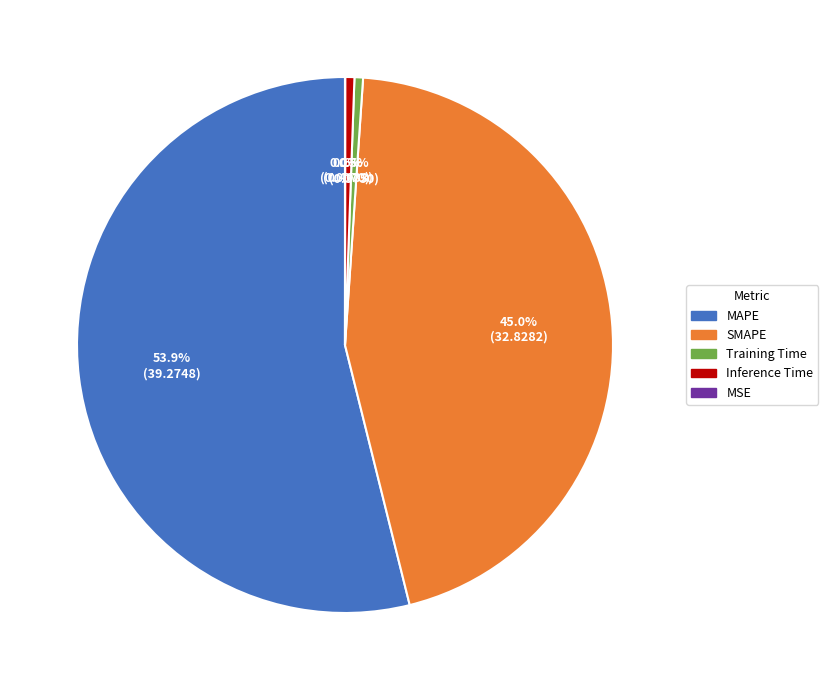

What portion of the pie excludes SMAPE?

55.0%